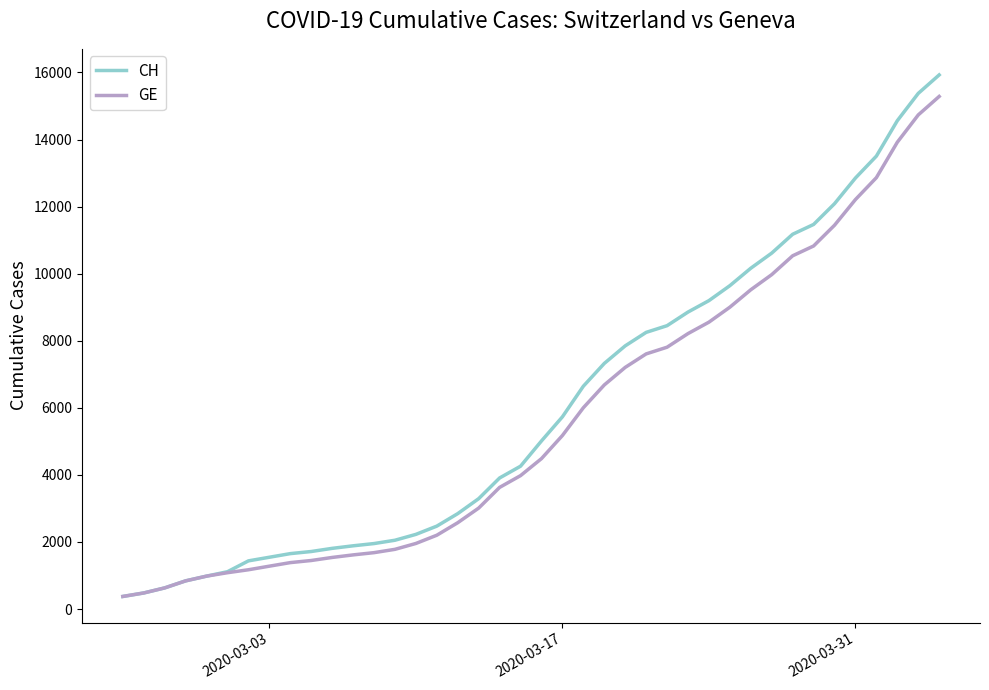

Which series has the largest total across all categories?

CH